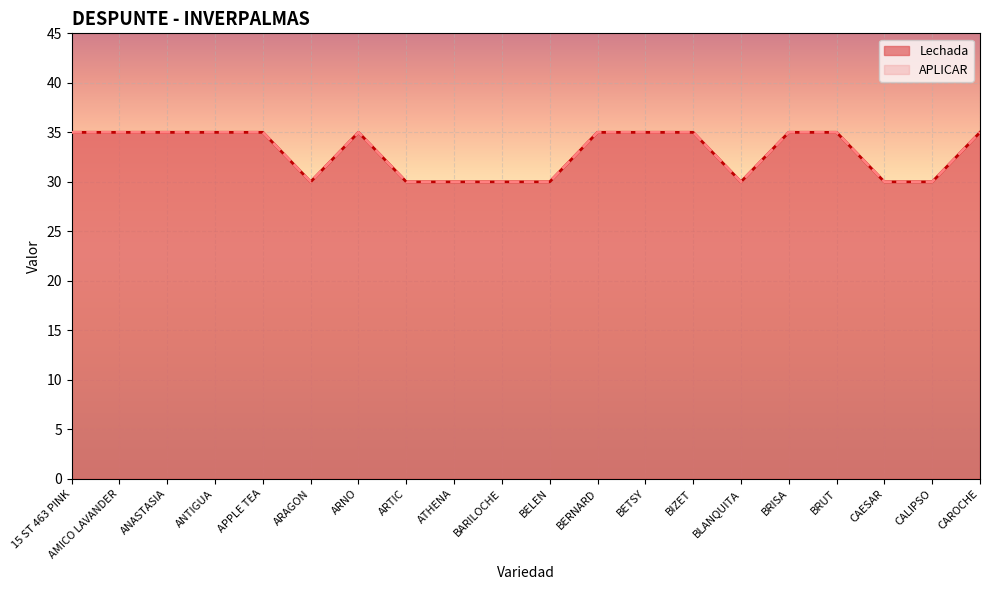

How many Lechada values are between 30 and 35?

20